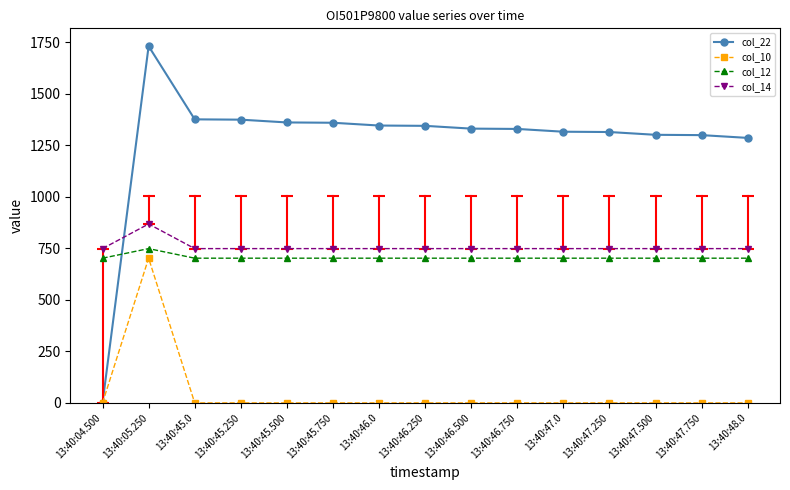

Rank the series at 13:40:45.500 from lowest to highest value.

col_10, col_12, col_14, col_22